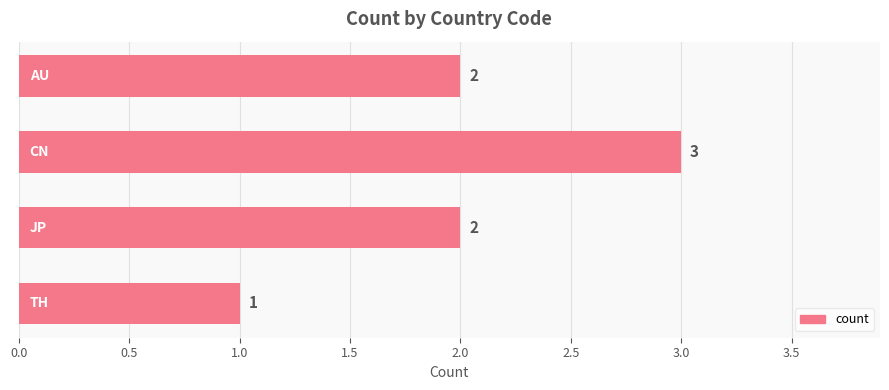

What is the value of the 2nd bar from the top?

3